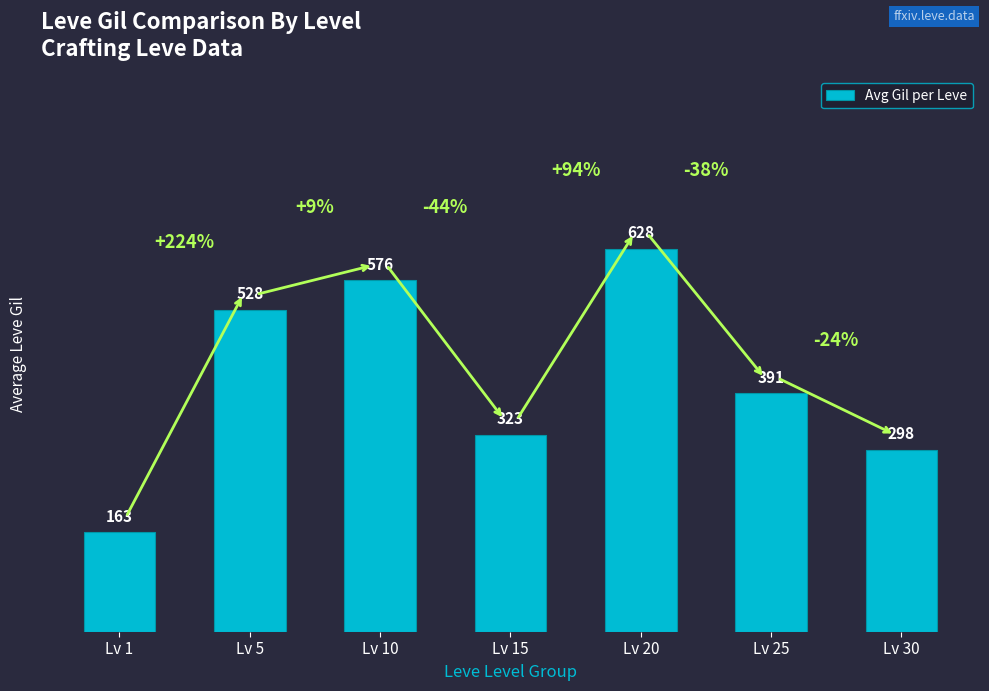

What is the smallest value displayed?

163